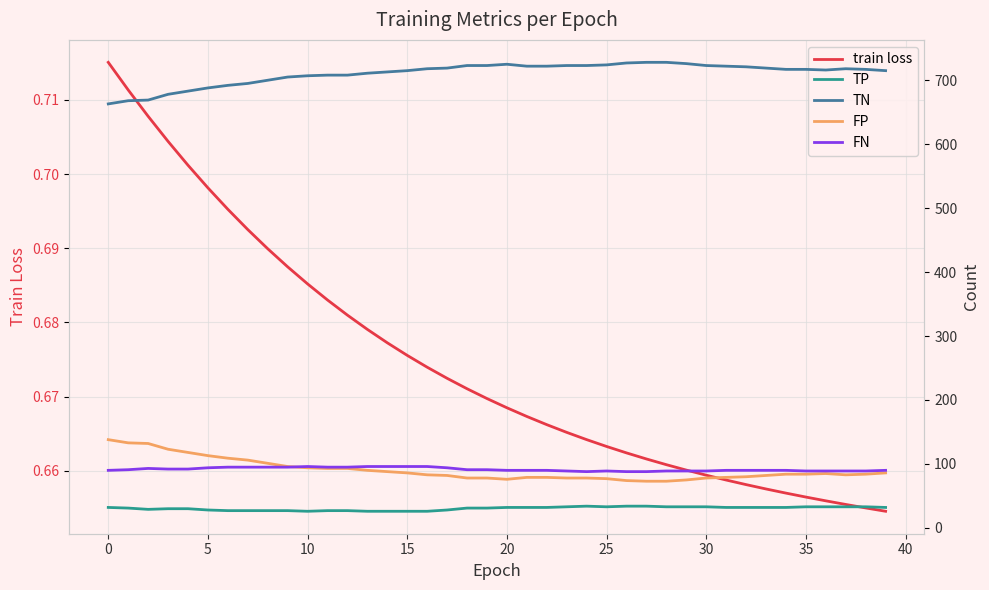

What is the sum of all TP values?

1217.0